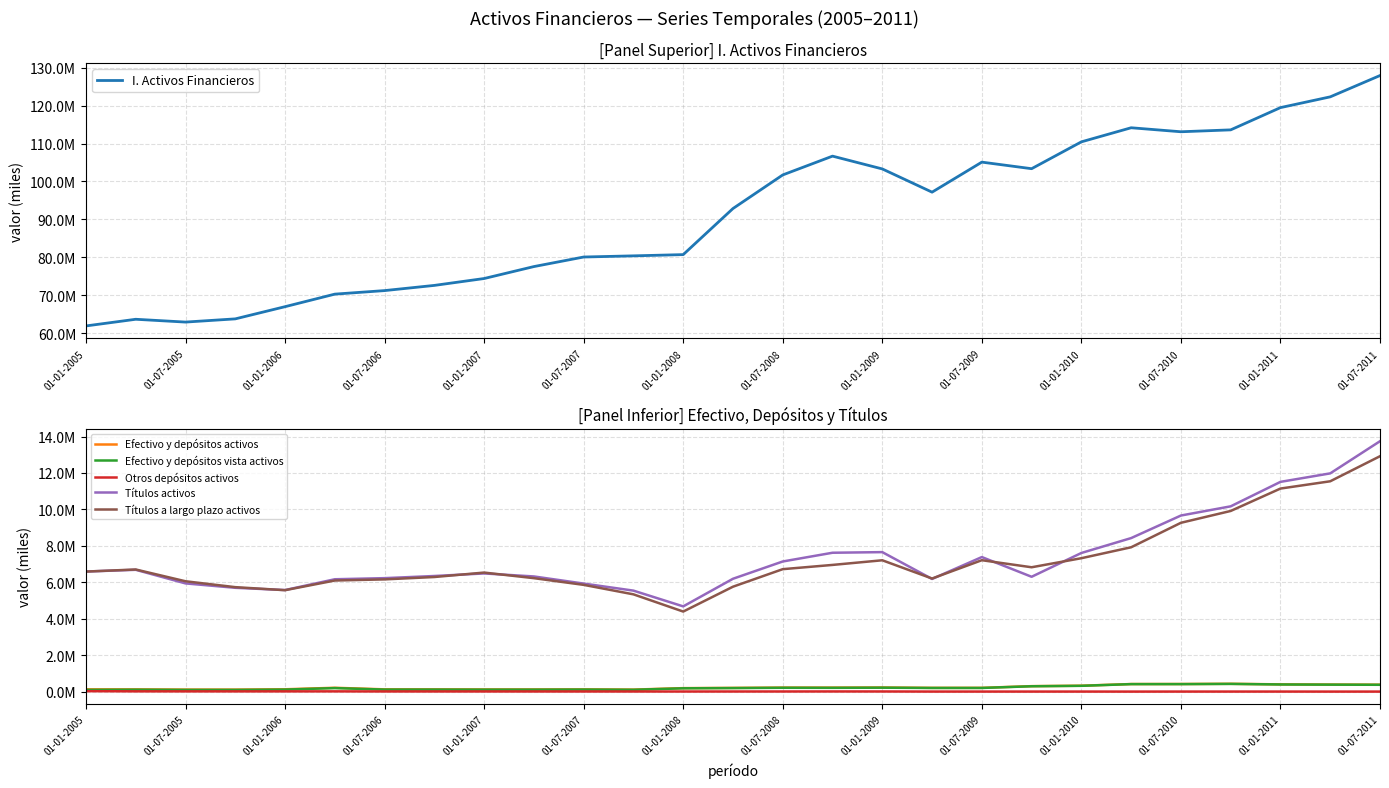

What position from the left is 01-07-2010?

23